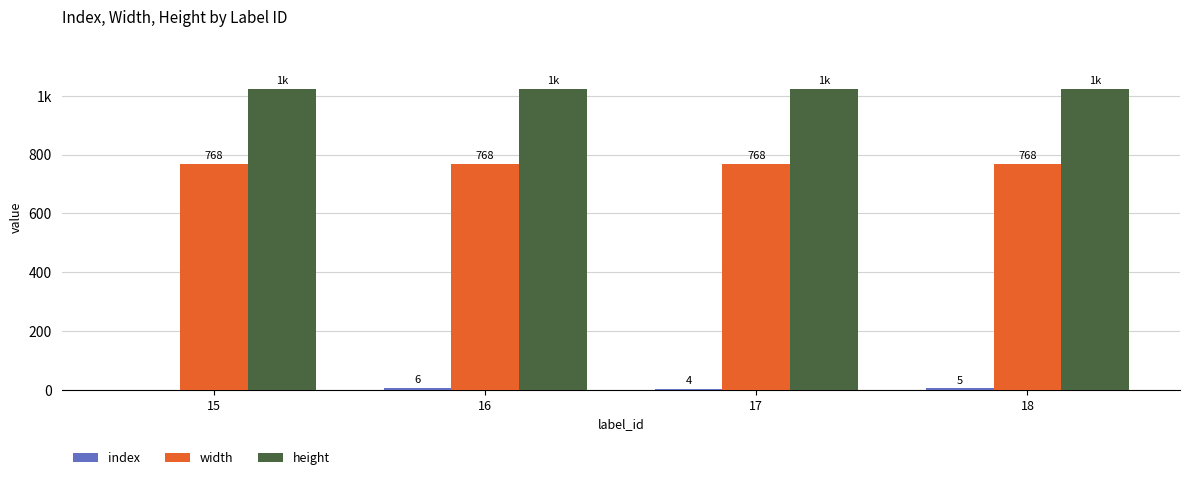

Rank the series by their maximum value, from highest to lowest.

height, width, index